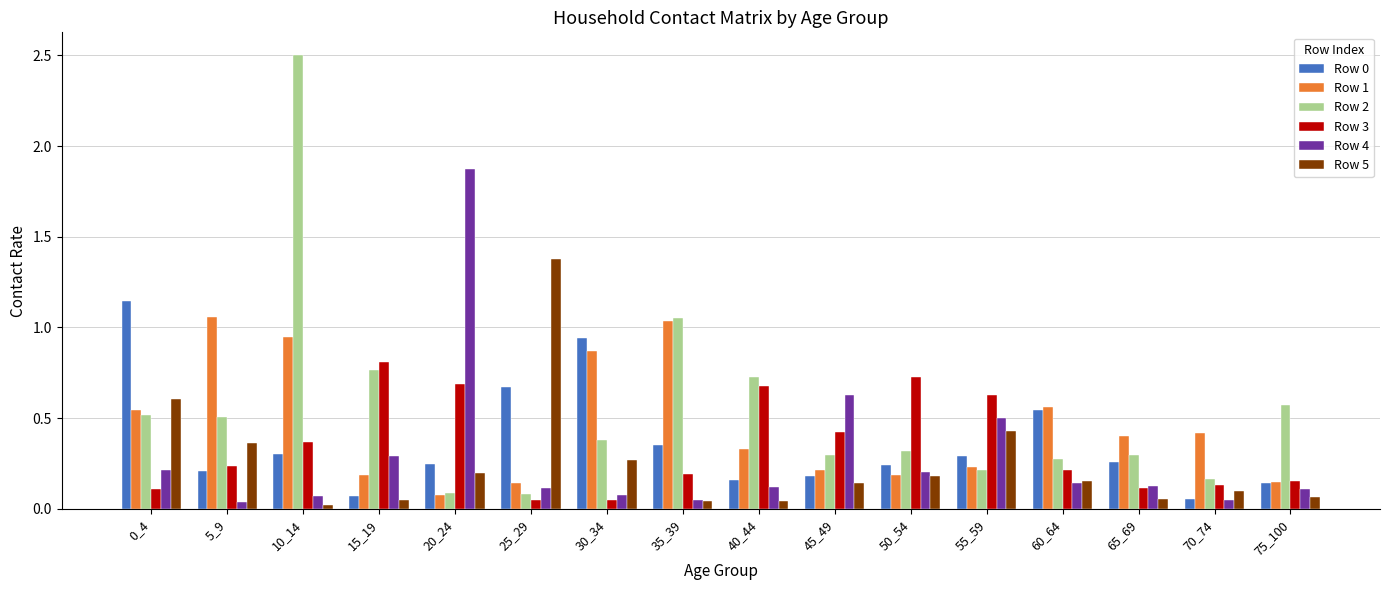

How many bars are there in total?

96